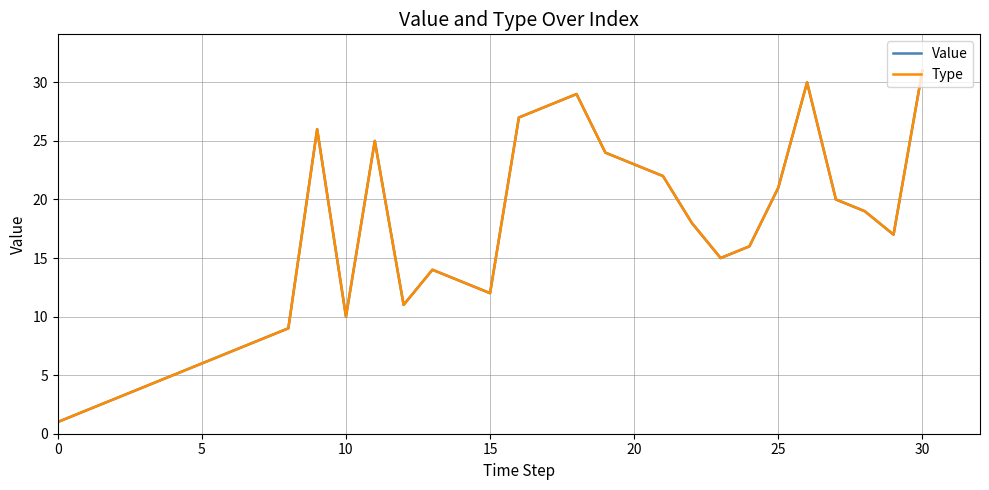

Is this an area chart (filled region under the line)?

No